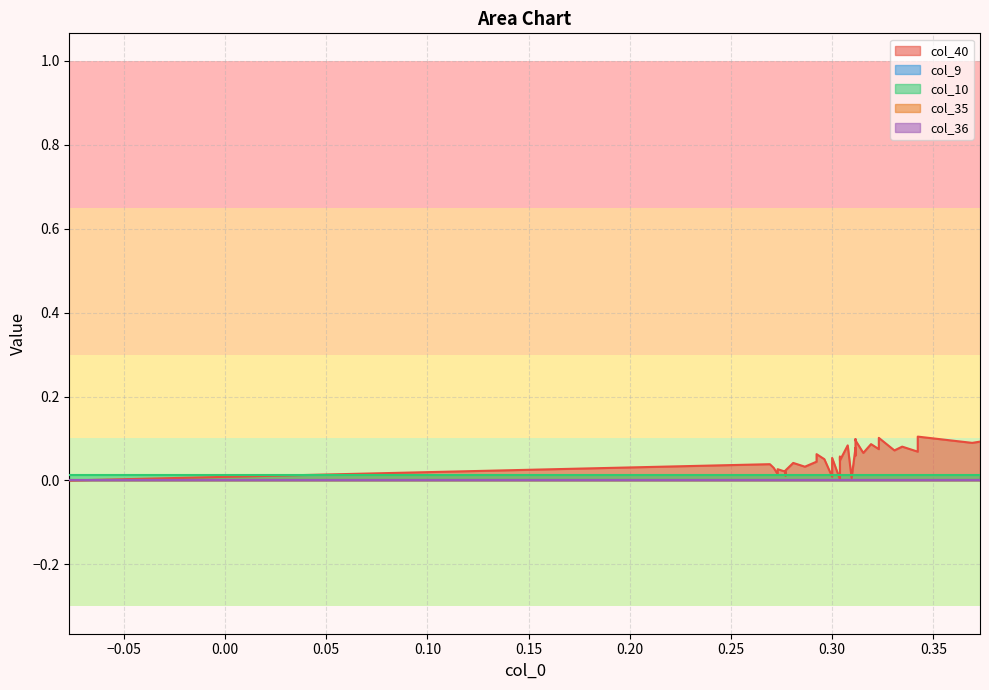

What is the maximum value shown in the chart?

0.1